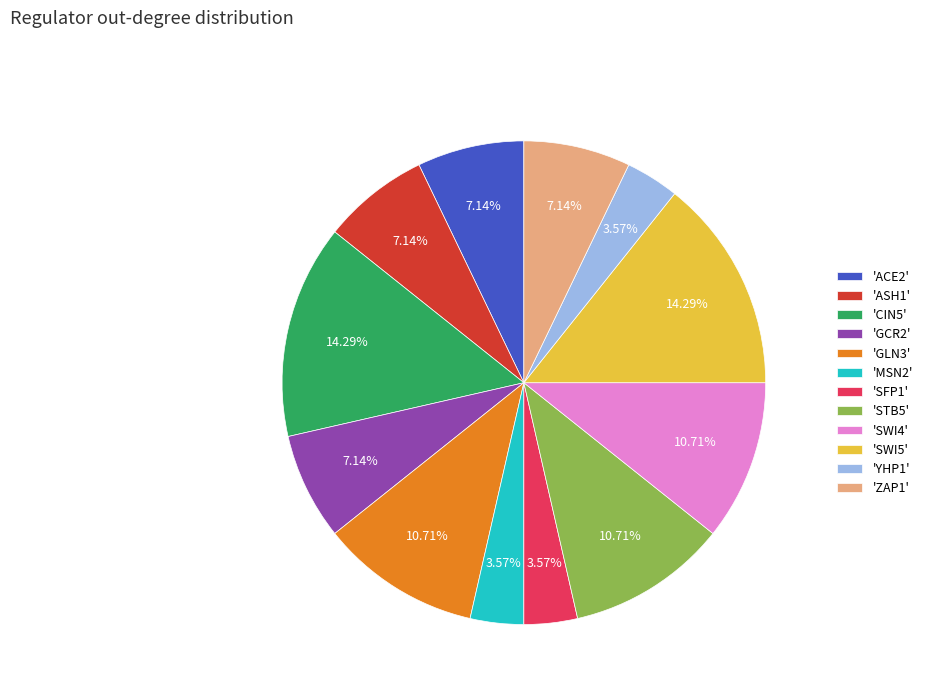

How many segments does this pie chart have?

12